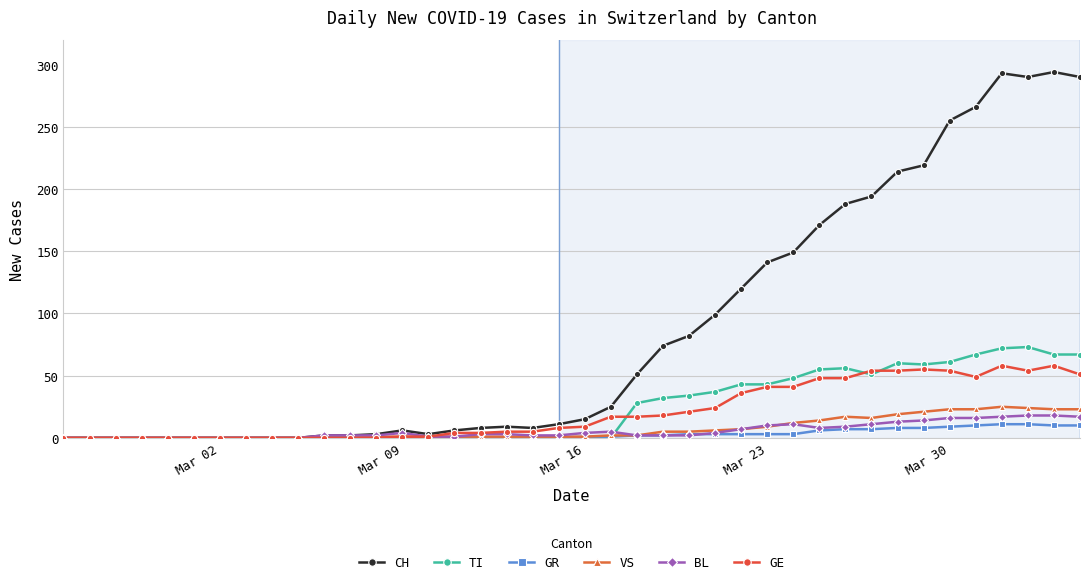

Which series has the widest spread of values?

CH